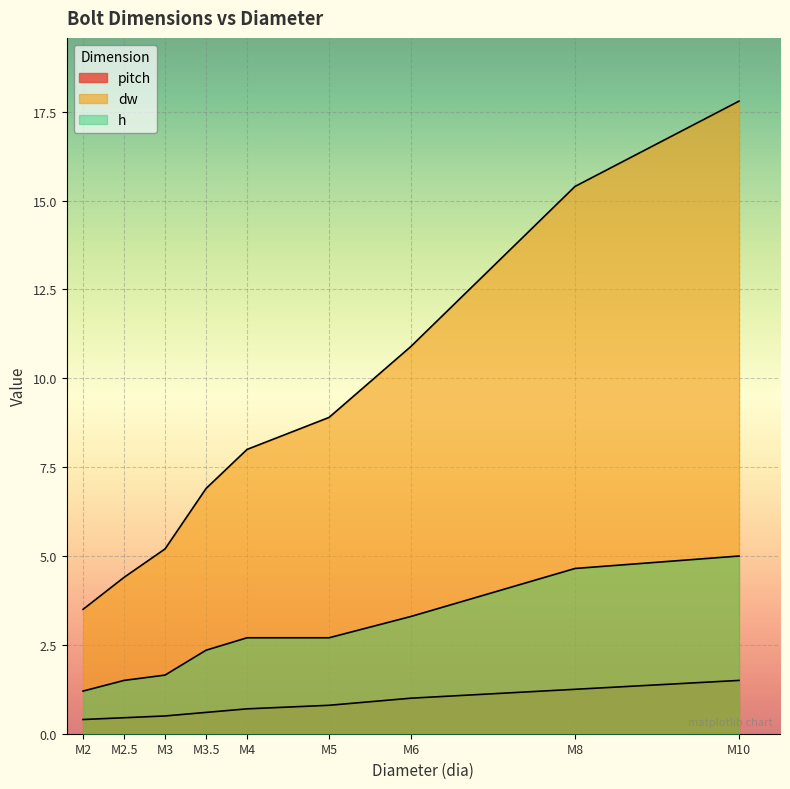

What is the difference between the h values at M2.5 and M8?

3.2